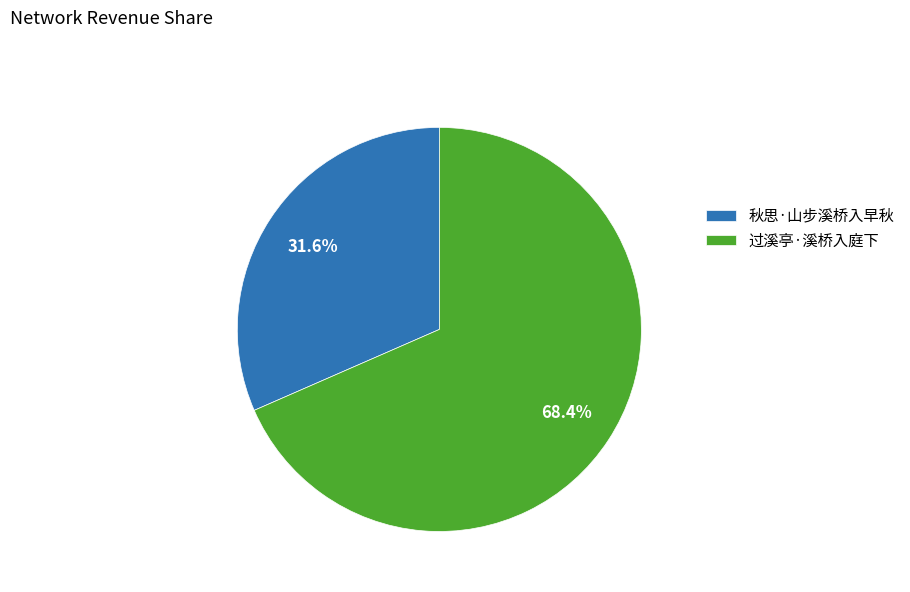

The 过溪亭·溪桥入庭下 slice represents 78% of the pie. True or false?

False